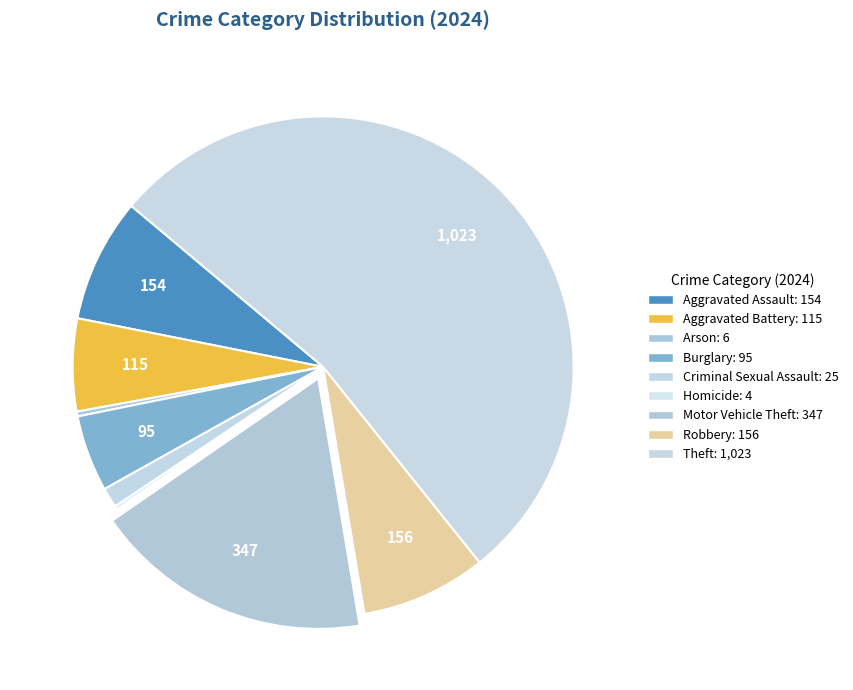

Is the sum of Homicide and Motor Vehicle Theft greater than half?

No